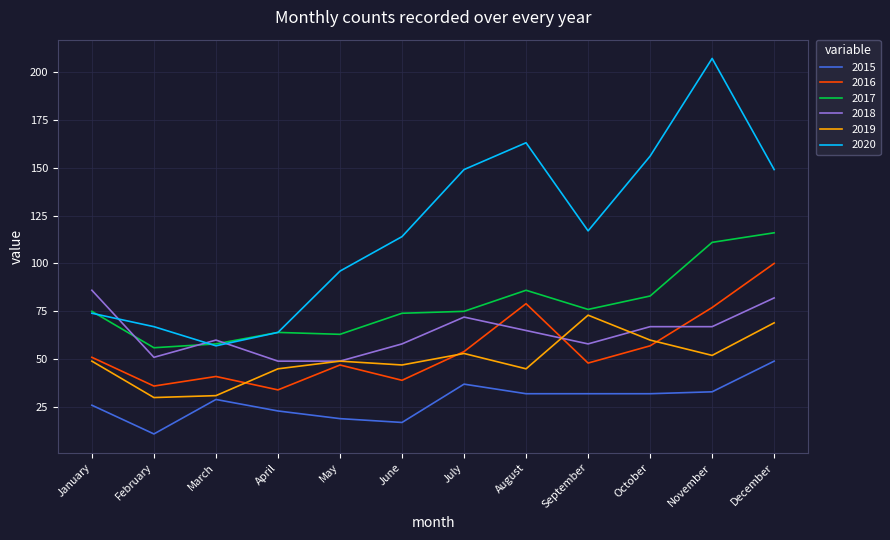

What is the difference between the maximum and minimum values in the 2018 series?

37